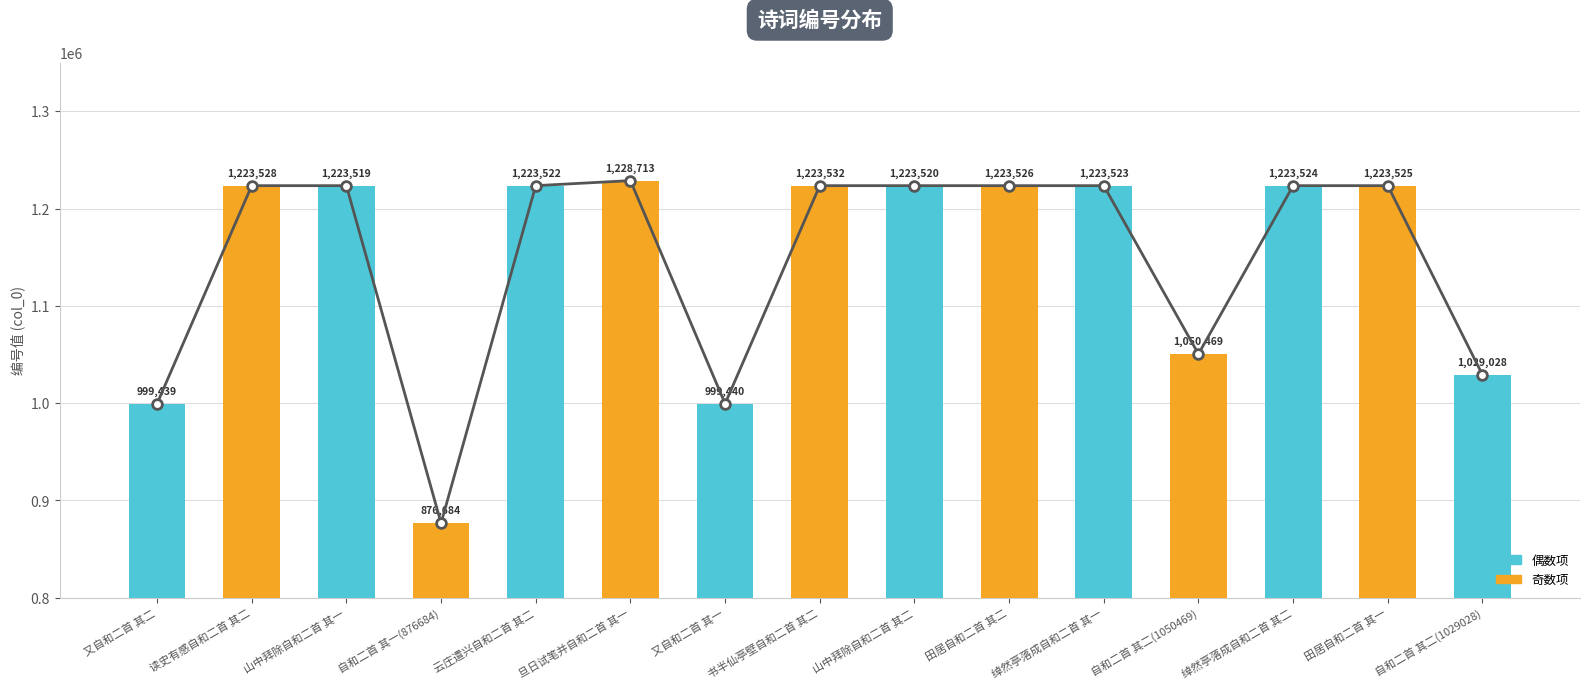

What is the label of the 12th bar from the left?

自和二首 其二(1050469)